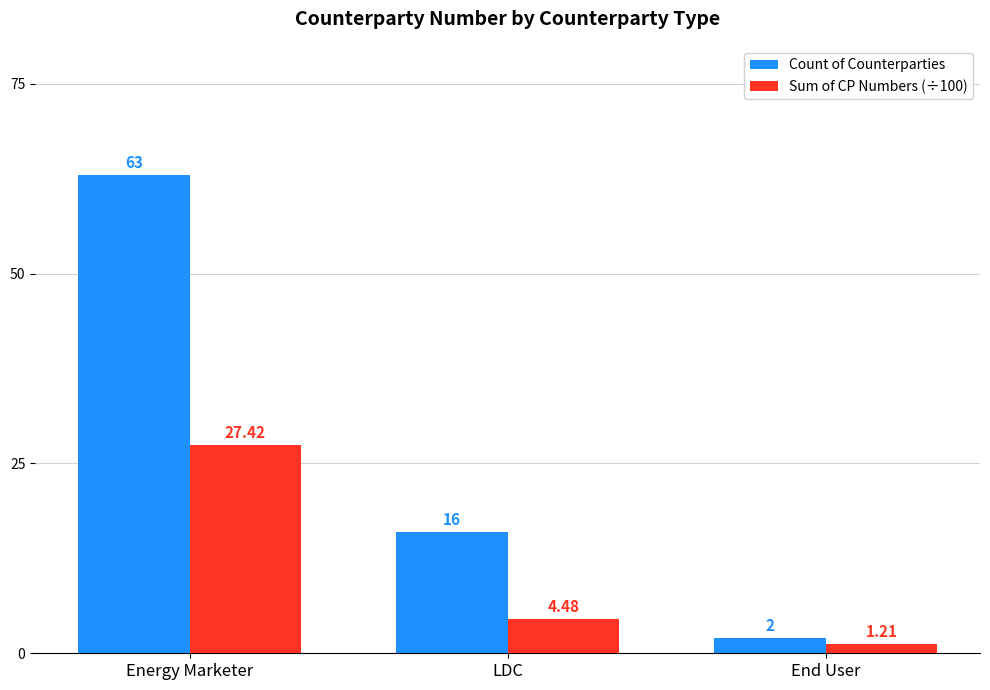

At which label is Count of Counterparties closest to 32?

LDC